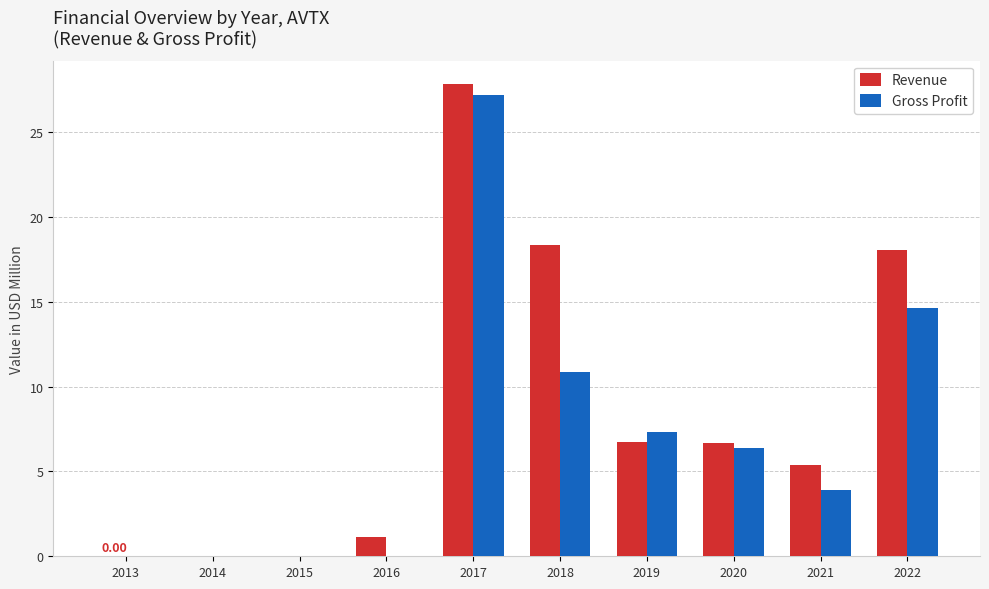

The value of Revenue at 2022 is 30.9. True or false?

False